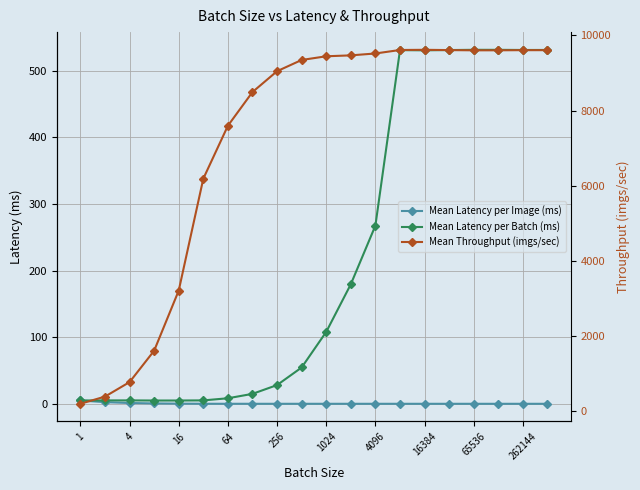

Is it true that Mean Latency per Batch (ms) equals 178.8 at 1024?

False